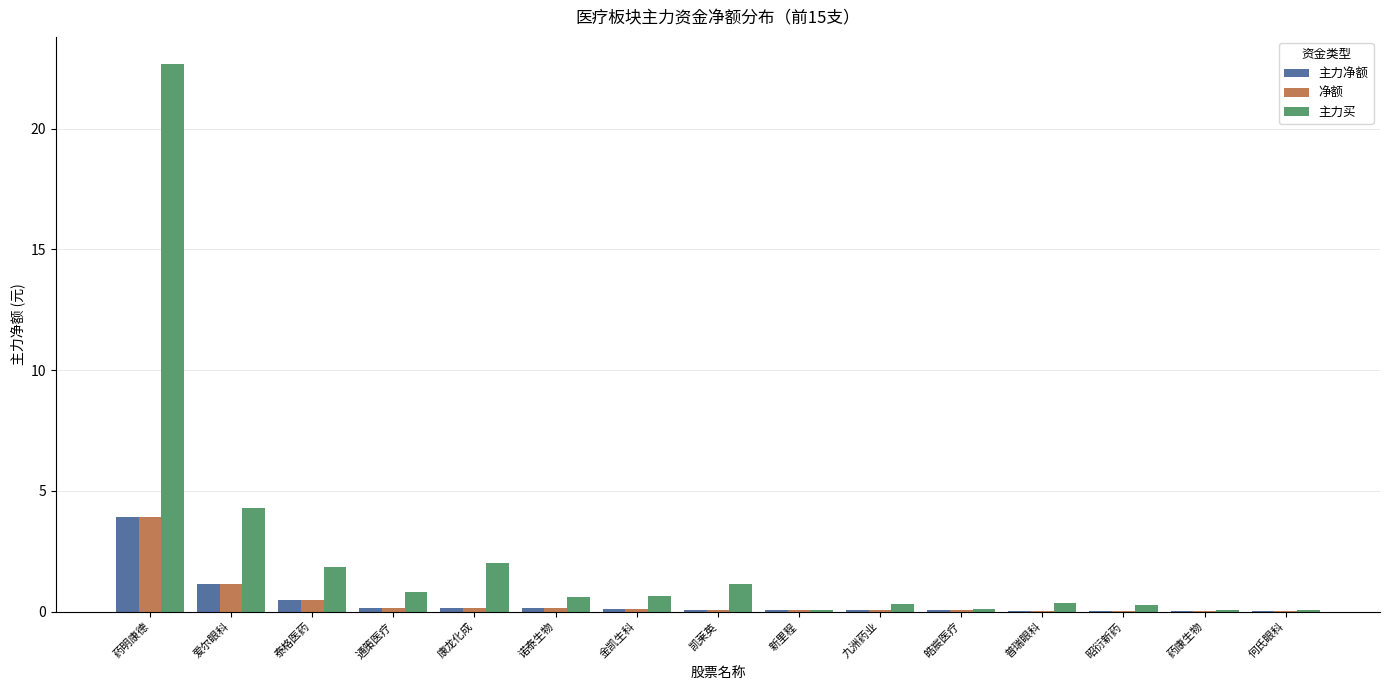

How many groups of bars are there?

15